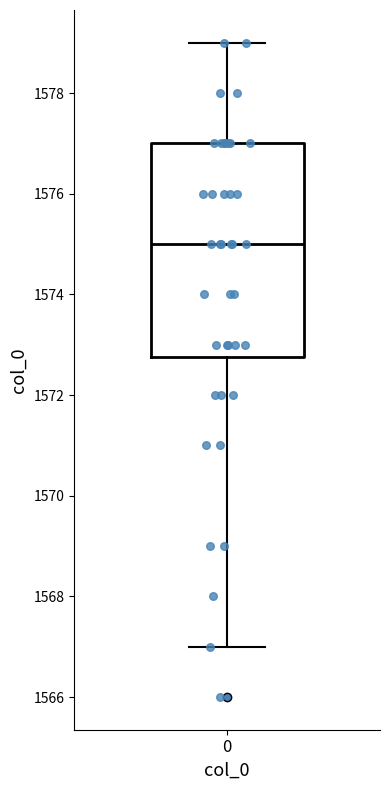

Read this box plot against the y-axis: the position of the median line, the range covered by the box, and the ends of both whiskers. The values are not printed on the chart, so give them approximately, as read against the axis.

median 1575.0, box 1572.8 to 1577.0, whiskers 1567.0 to 1579.0